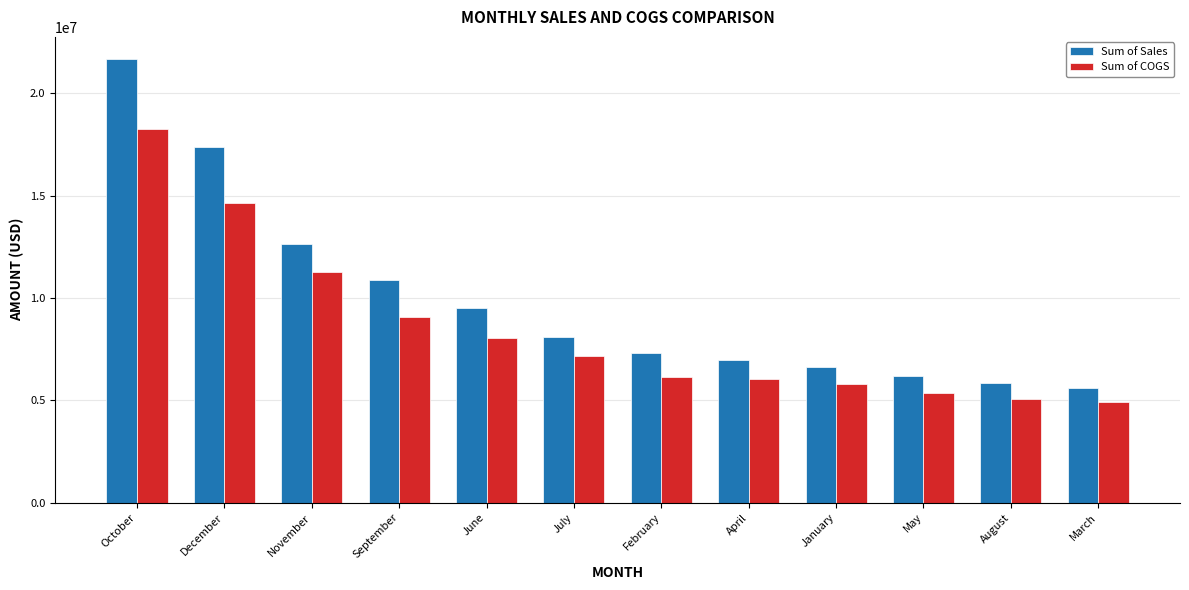

What is the difference between the second highest and minimum values in the Sum of COGS series?

9732906.0